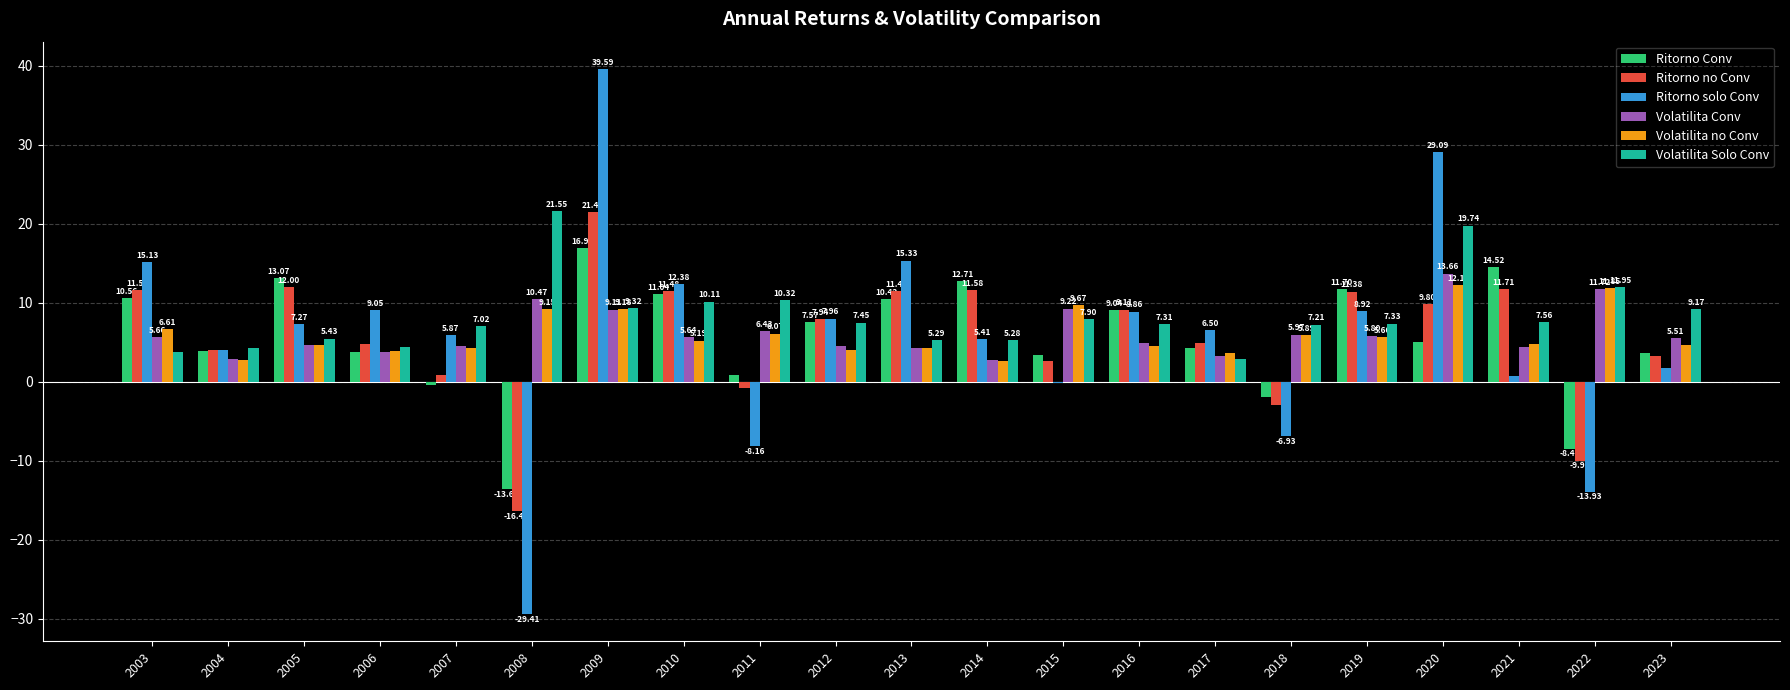

Count the number of data series in this chart.

6